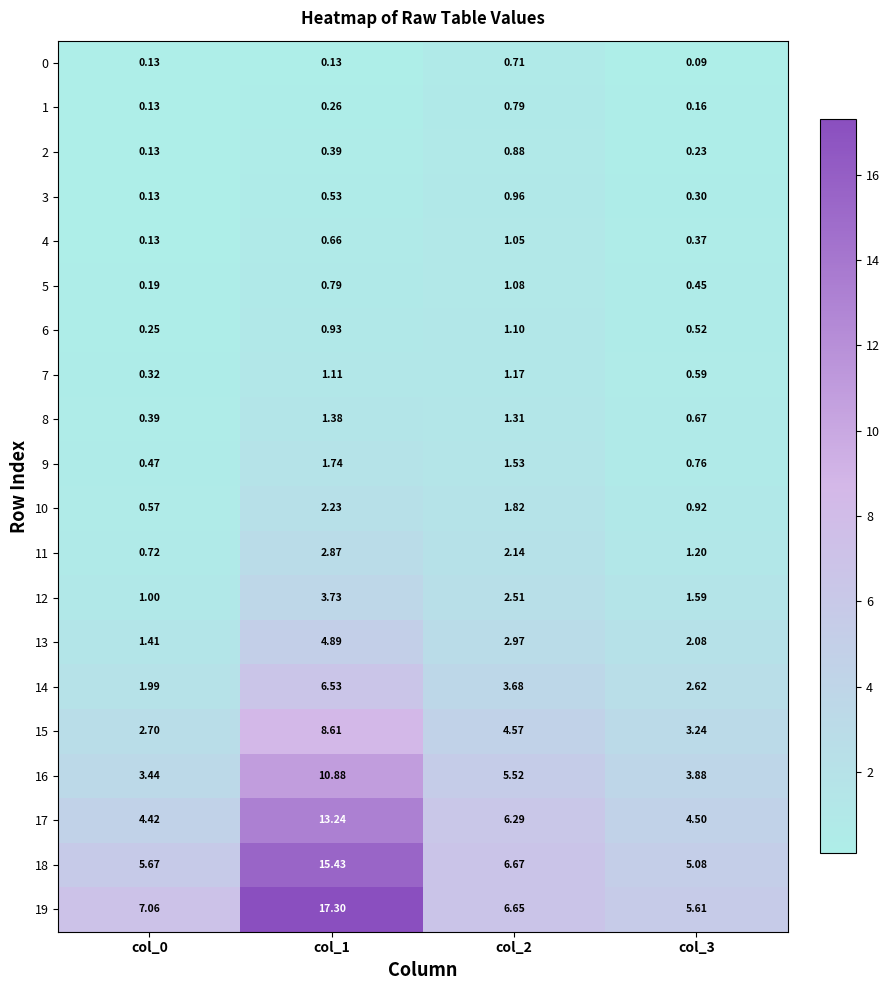

Is the value of 4 at col_2 greater than the value of 5 at col_3?

Yes